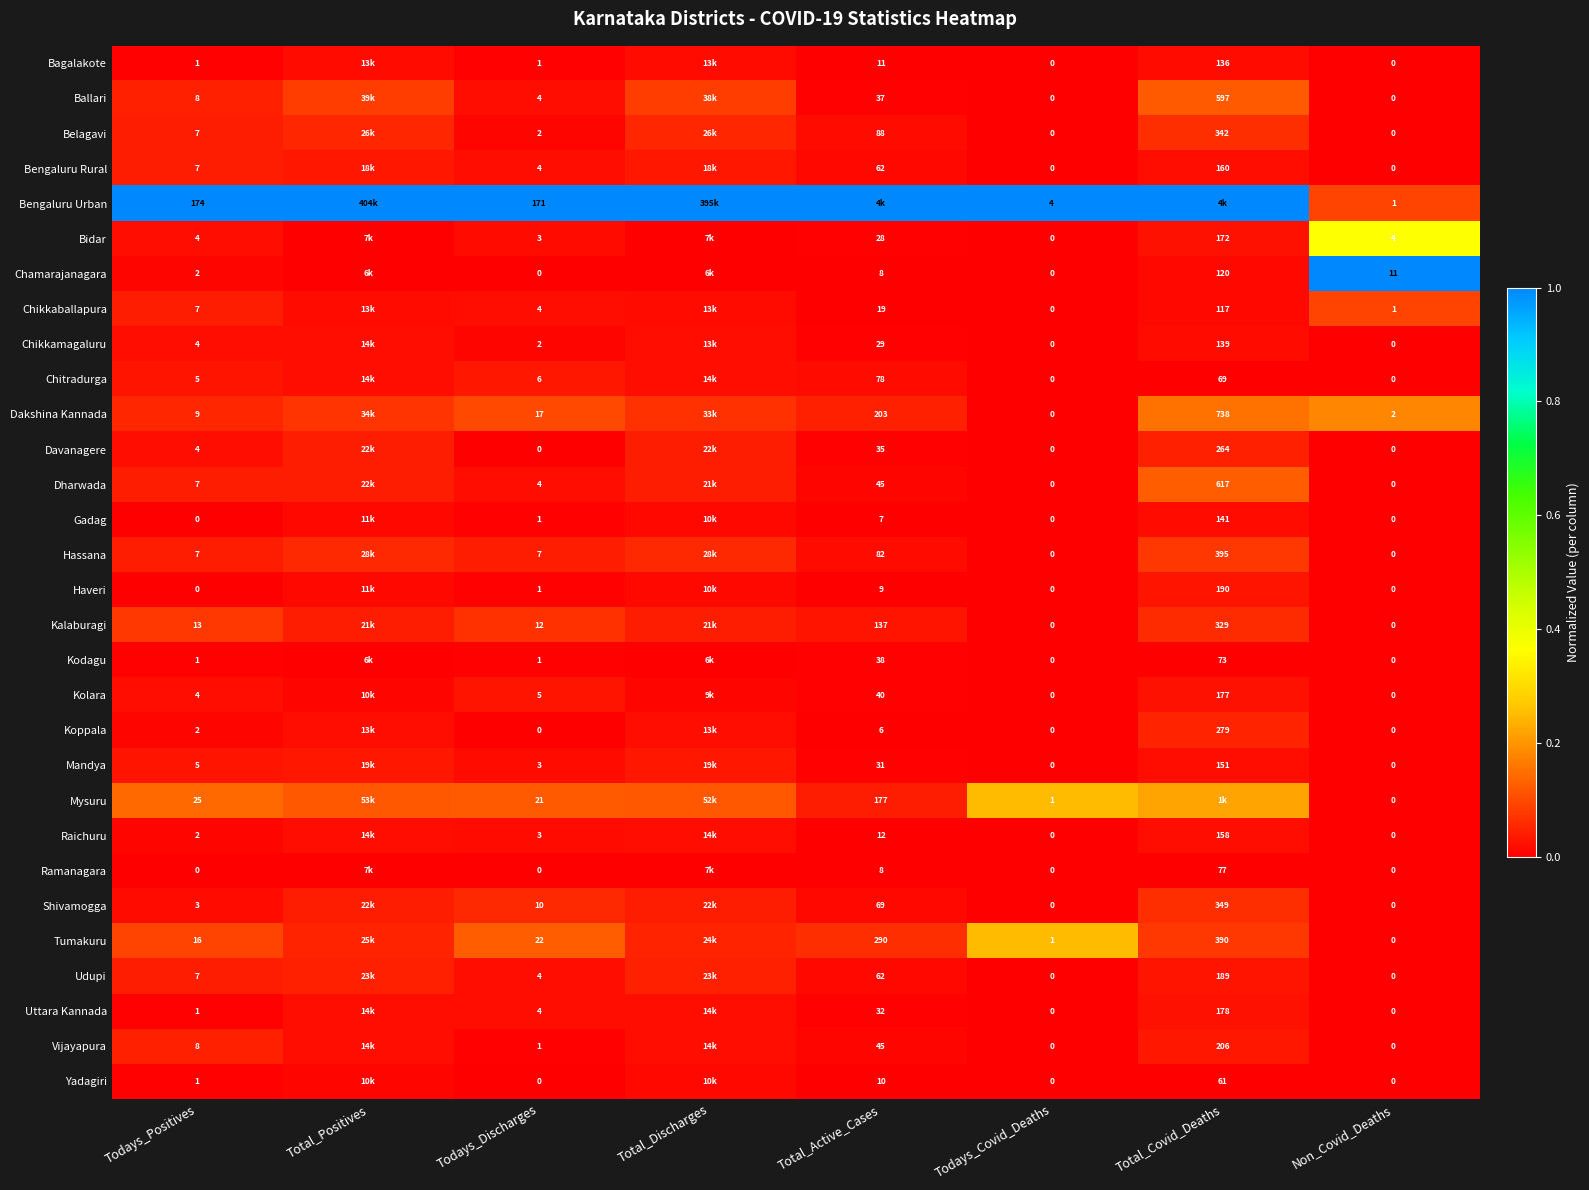

Is the value of Gadag at Todays_Discharges greater than the value of Chikkamagaluru at Total_Active_Cases?

No